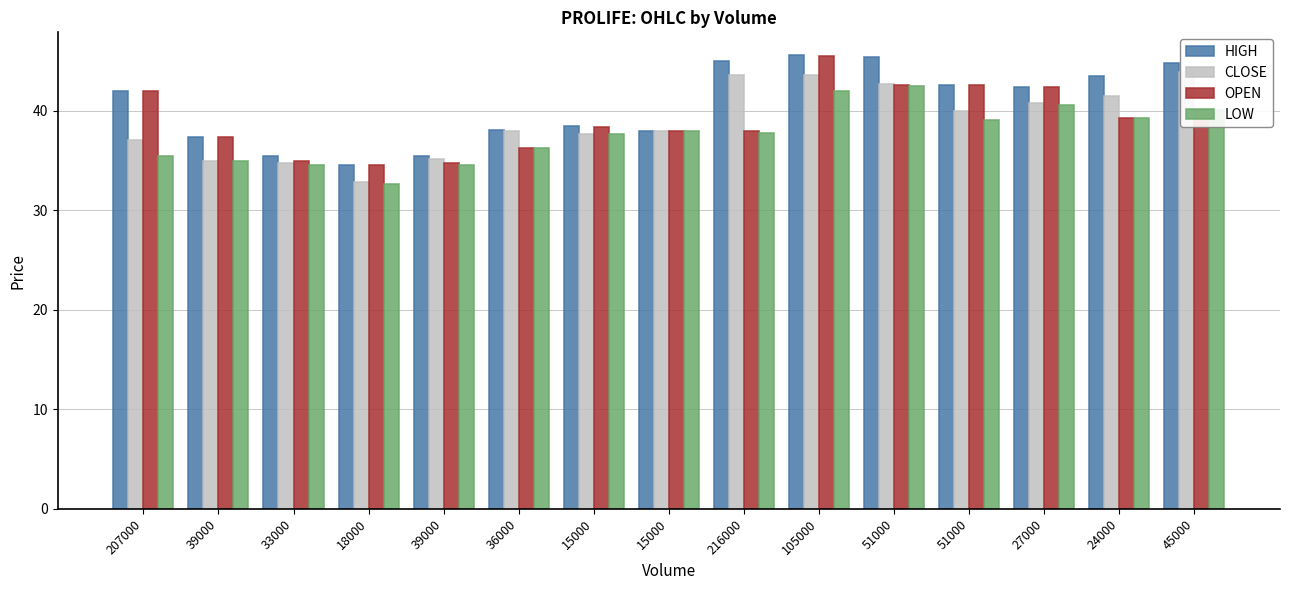

Which series has the largest range (max minus min)?

CLOSE